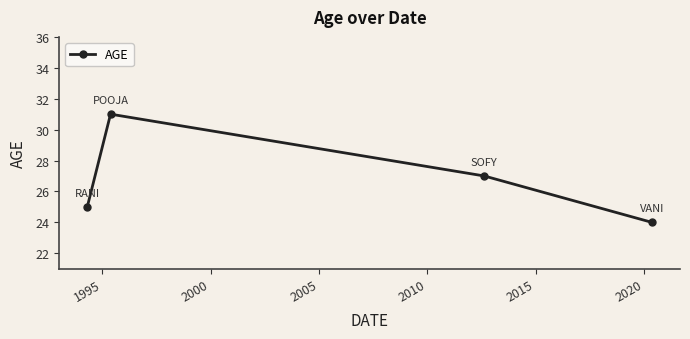

What is the value of the 4th point from the left?

24